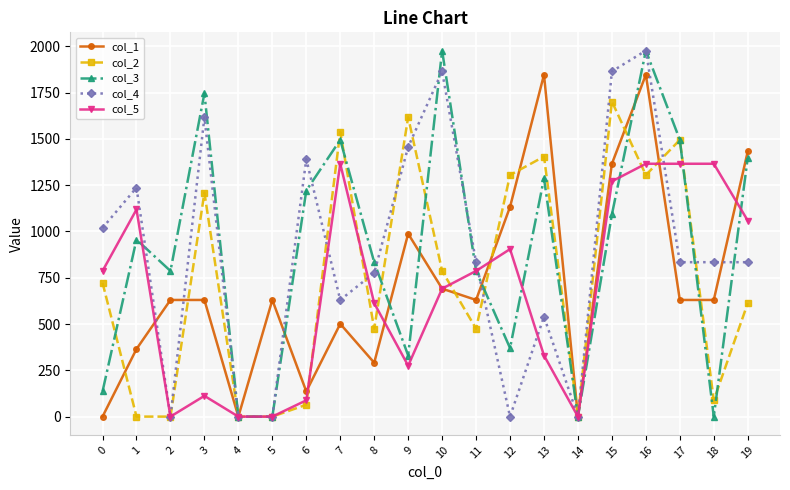

The value of col_4 at 15 is 960.7. True or false?

False